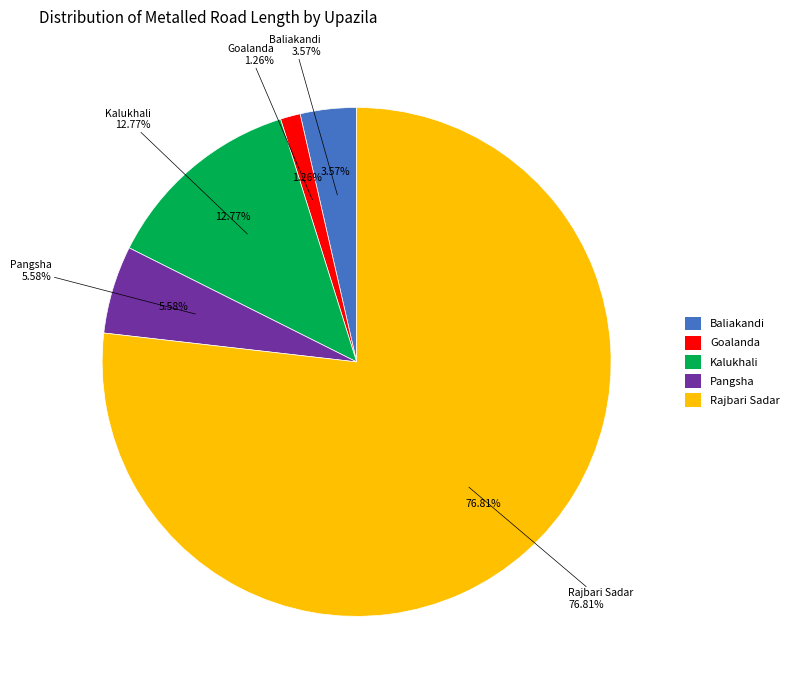

How much of the chart is everything except Pangsha?

94.4%